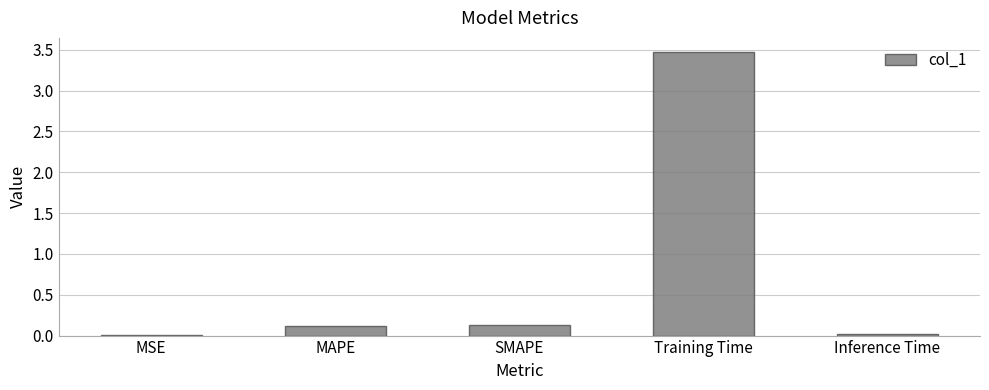

Is it true that the value at Inference Time is 0.0?

True